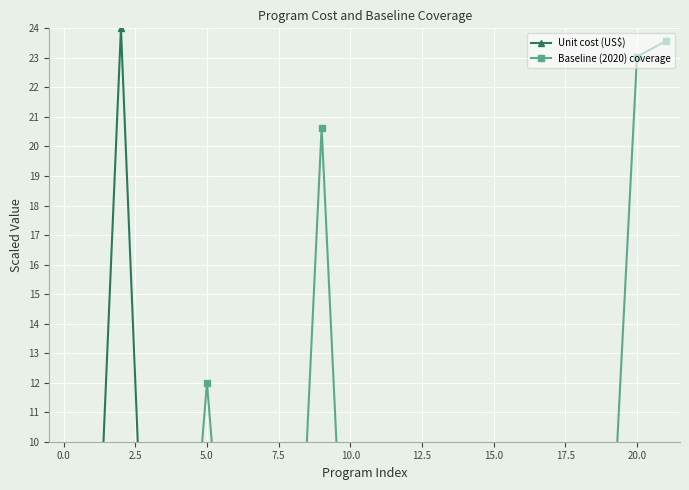

Reading right to left, what are all the values shown in this chart?

Unit cost (US$): 0.8	2.0	0.0	0.1	9.2	4.8	0.3	0.2	0.1	0.6	0.8	0.5	0.0	0.0	0.3	0.1	0.0	0.0	0.1	24.0	1.0	2.3
Baseline (2020) coverage: 23.6	23.0	4.1	0.0	0.0	0.0	0.0	0.0	0.0	0.0	0.0	0.0	20.6	0.0	0.0	0.0	12.0	0.0	0.0	0.0	0.0	0.0